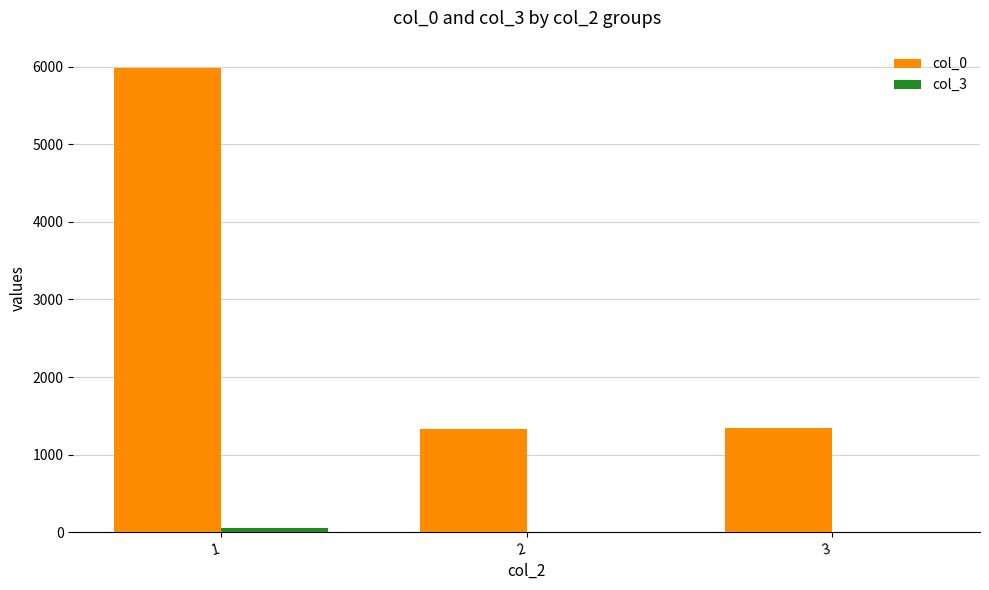

True or false: col_0 has a value of 2165 at 3.

False